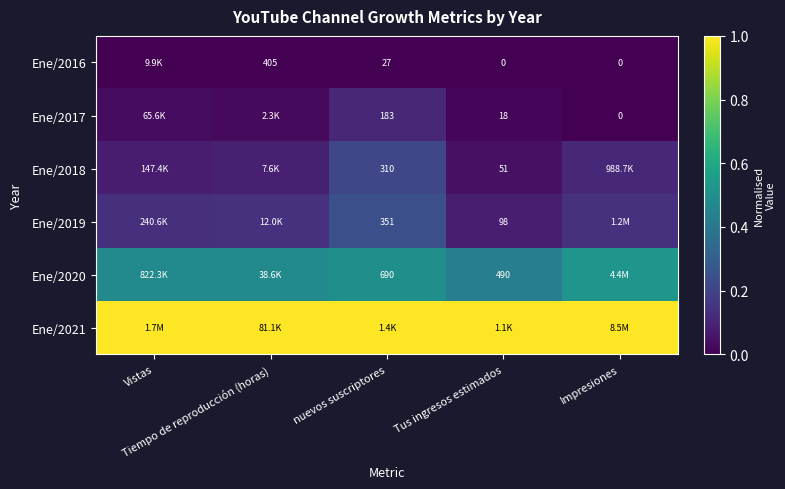

Count the Ene/2020 values in the range 0 to 1.

5